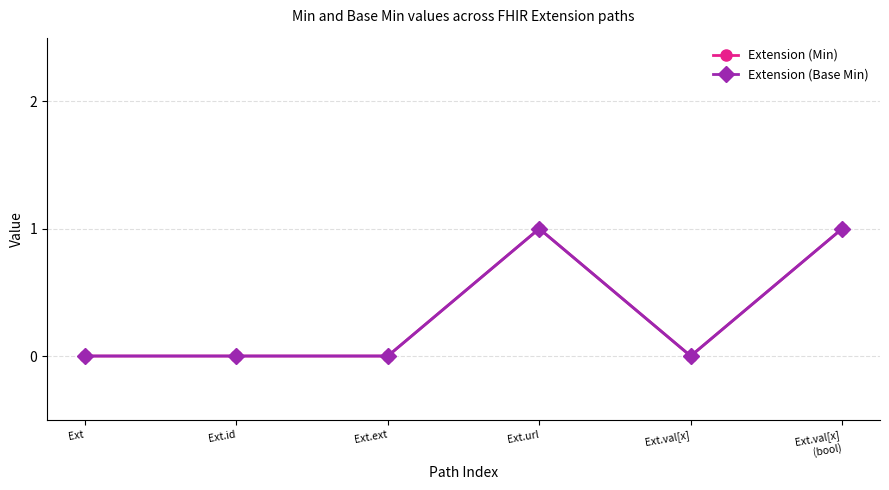

List the series in order of their peak value, lowest first.

Extension (Min), Extension (Base Min)